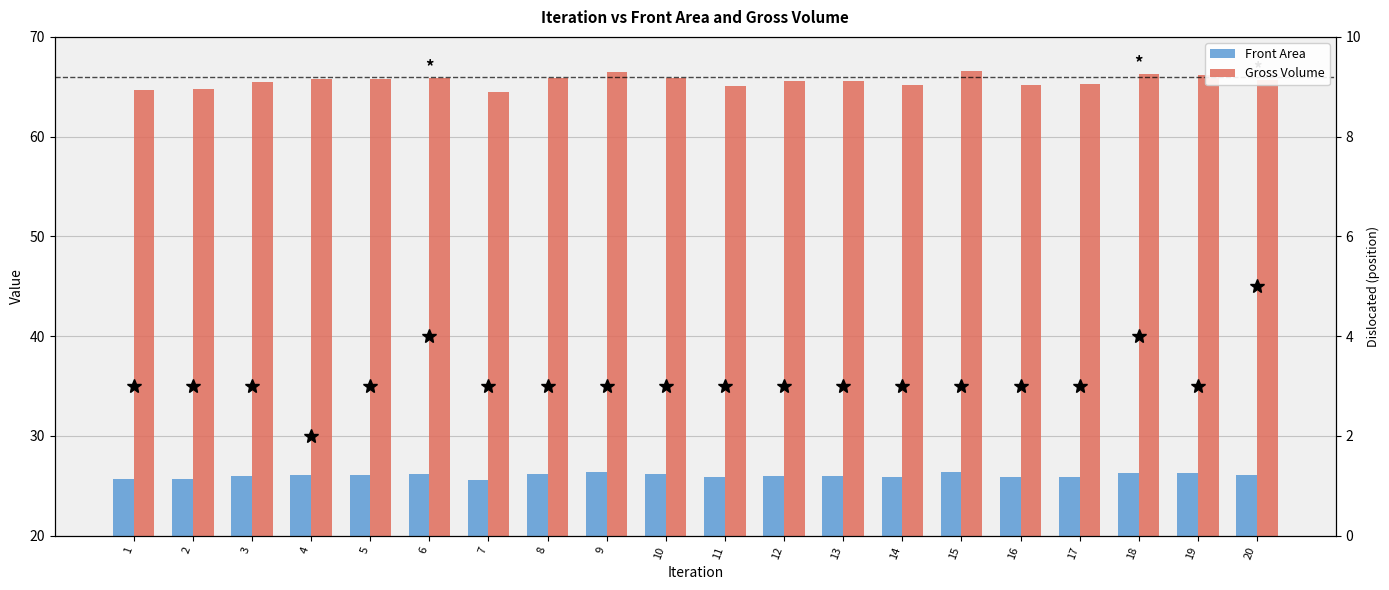

What is the total value across all series at 2?

93.5